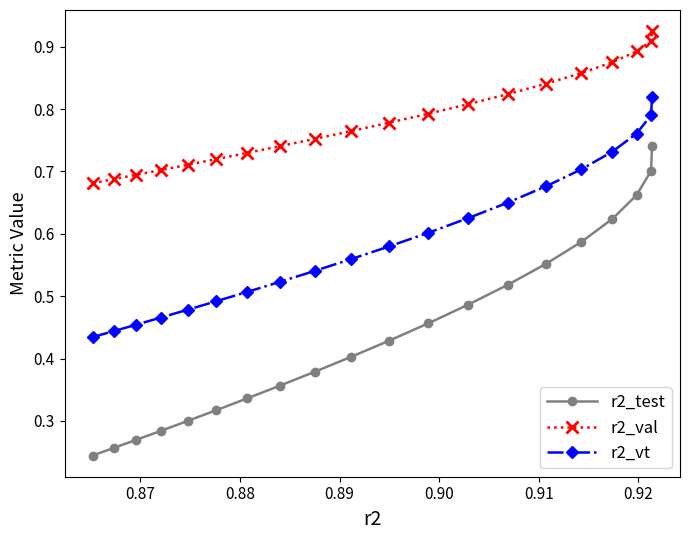

How many r2_vt values are between 0 and 1?

20